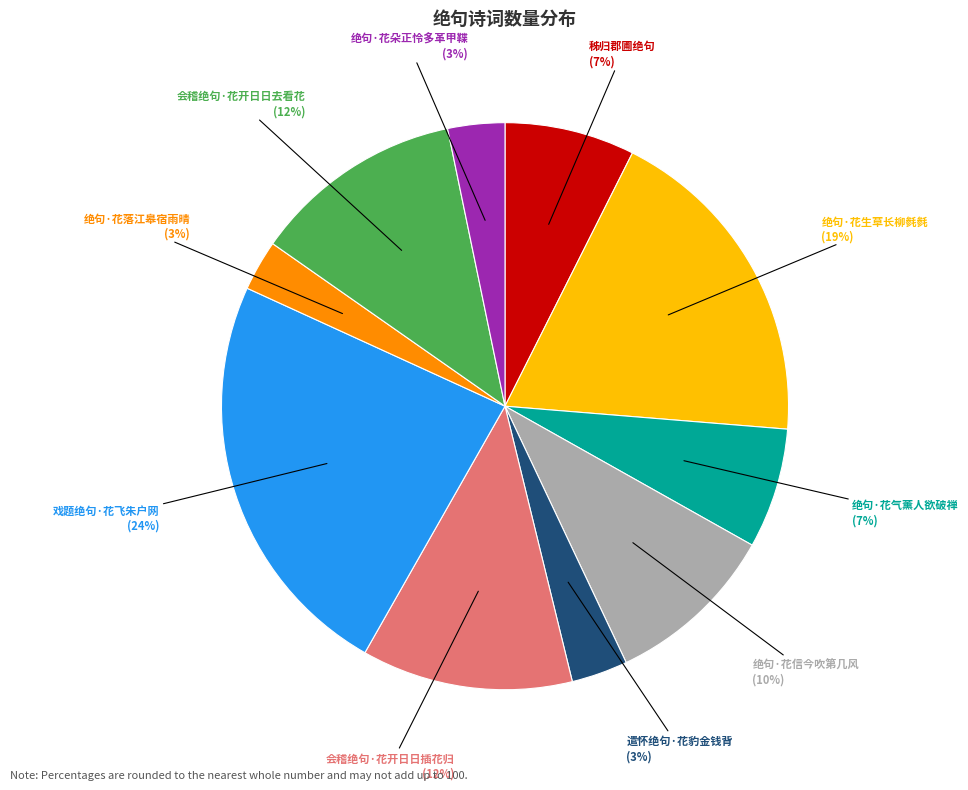

How many segments does this pie chart have?

10